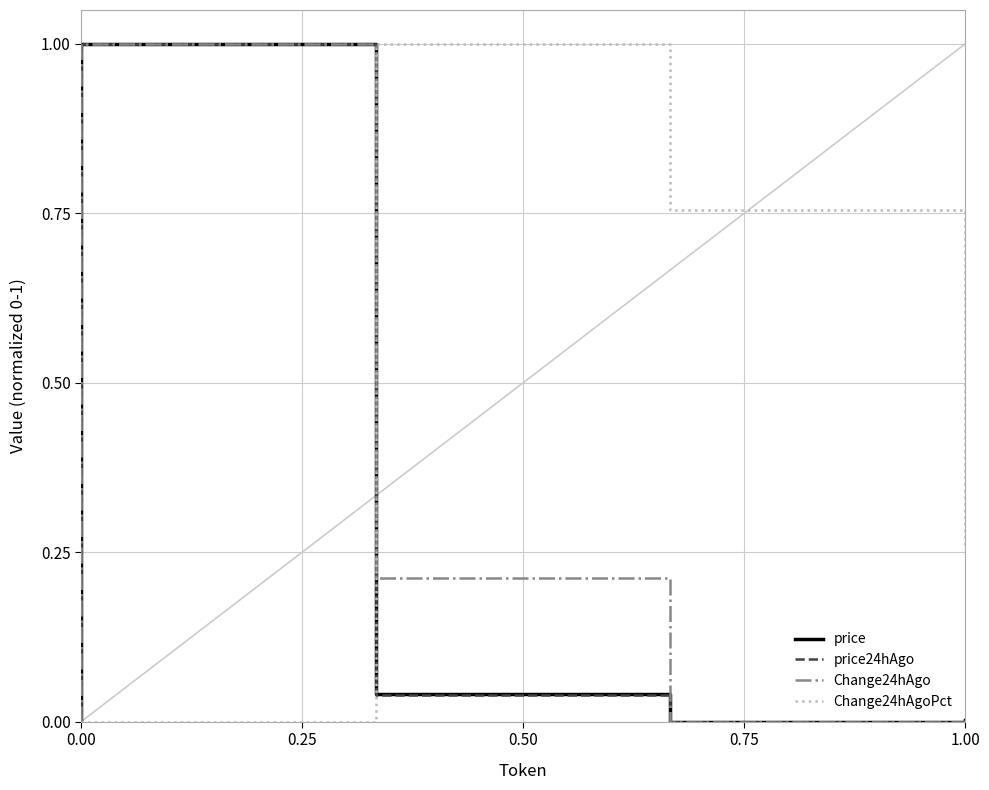

How many categories are shown in the chart?

5